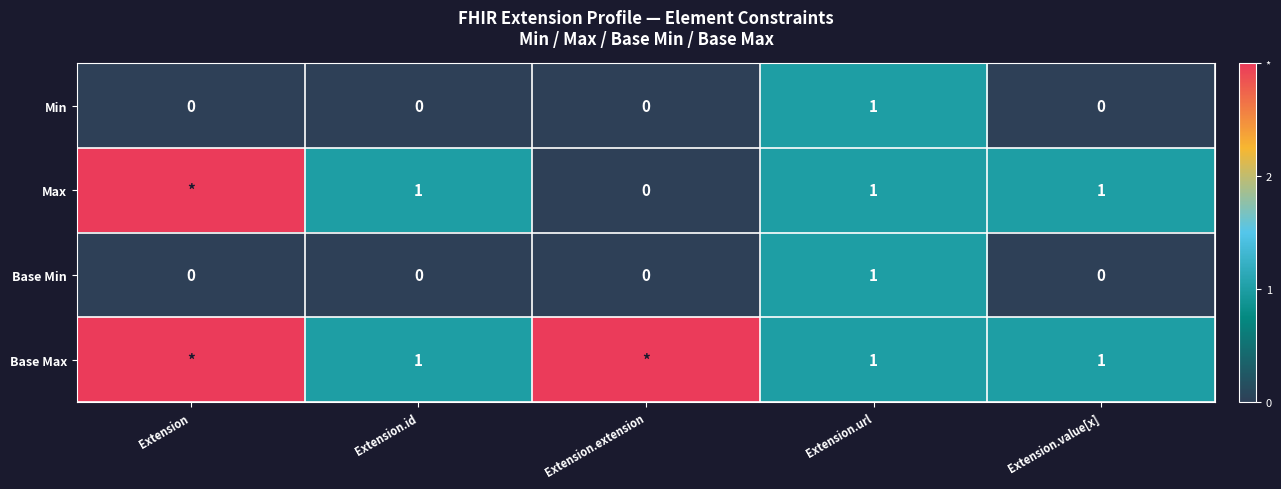

The Min series shows -1 at Extension.id. True or false?

False